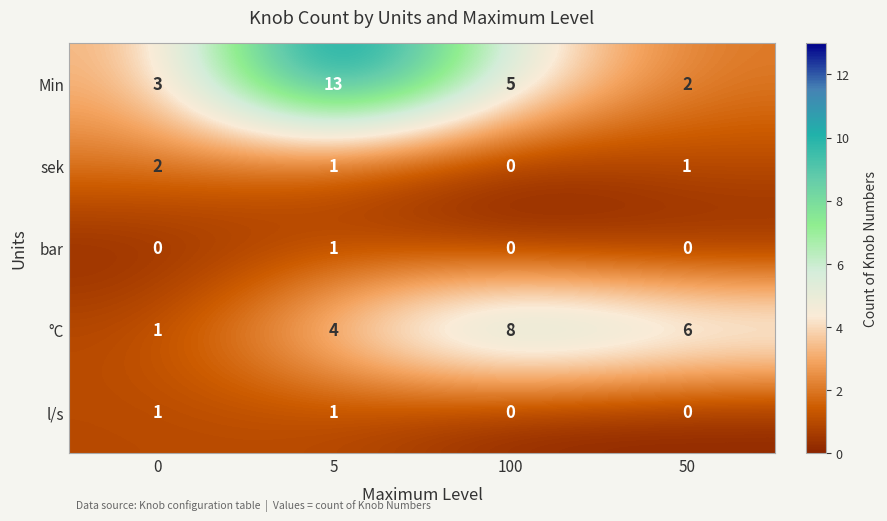

Rank the categories by Min value from highest to lowest.

5, 100, 0, 50